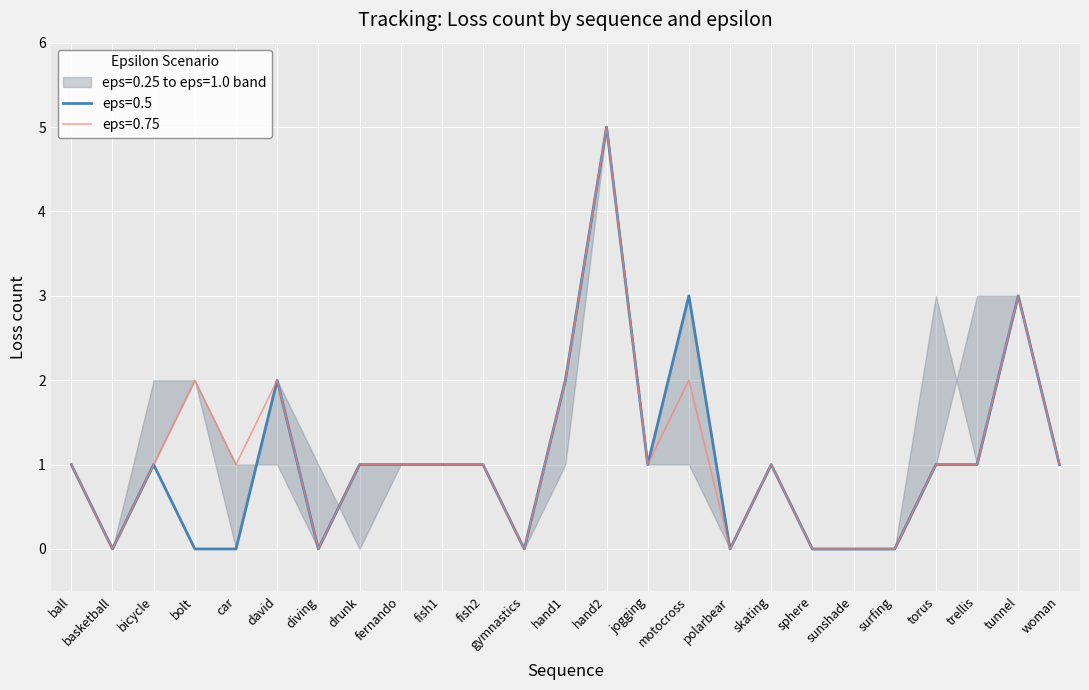

Which series has the largest range (max minus min)?

eps=0.5